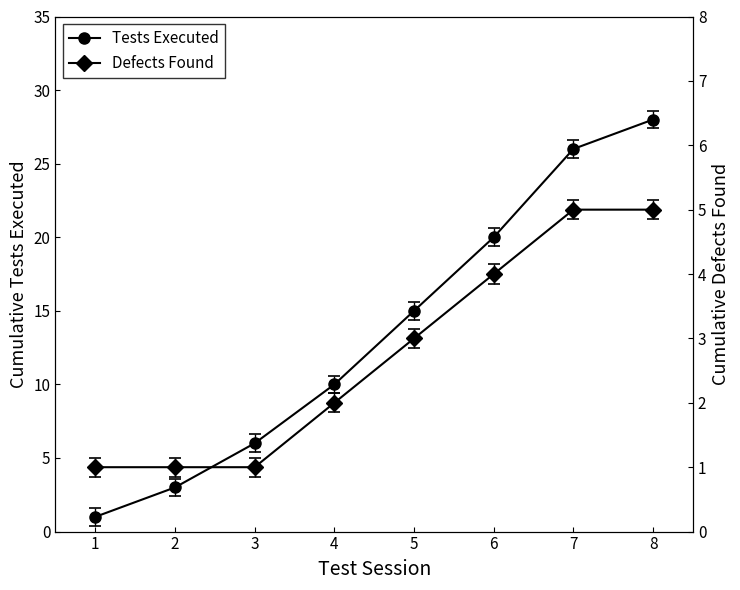

What is the value of the Tests Executed point at the 5th from the left?

15